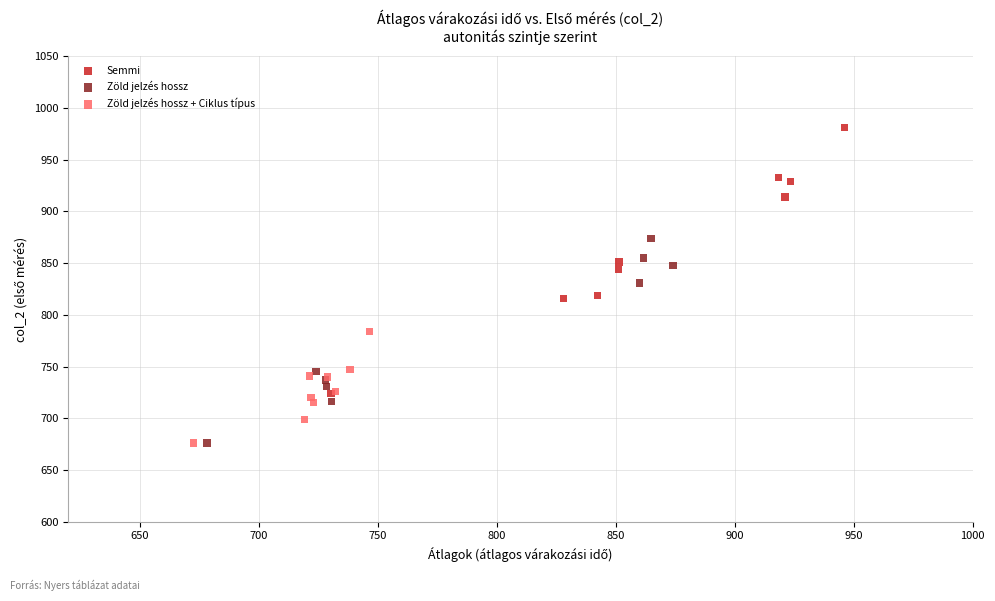

Which series has the largest Y range (max minus min)?

Semmi